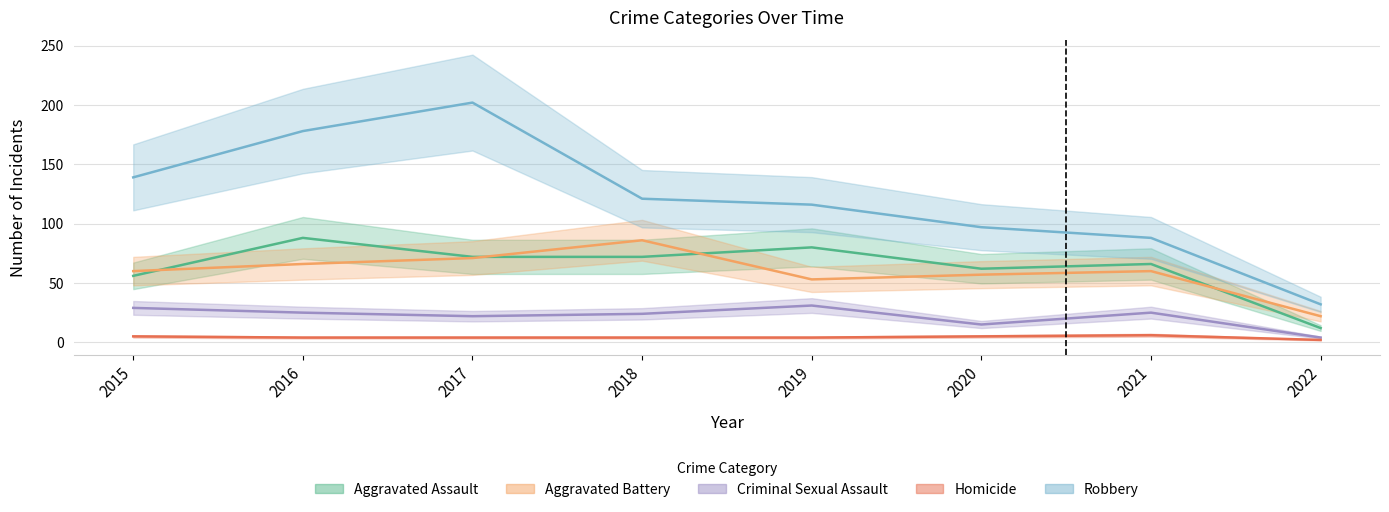

What is the difference between the maximum and minimum values in the Robbery series?

170